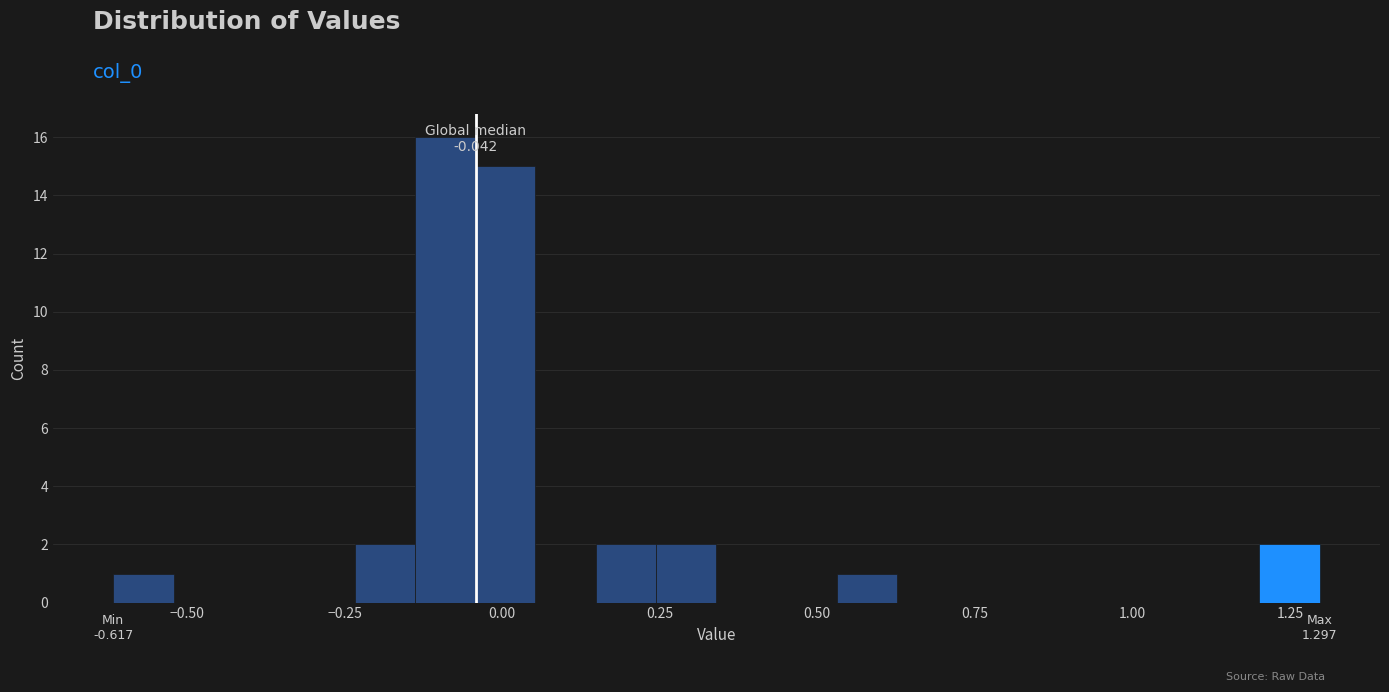

Read against the x-axis, roughly where is the centre of the tallest bar?

-0.10